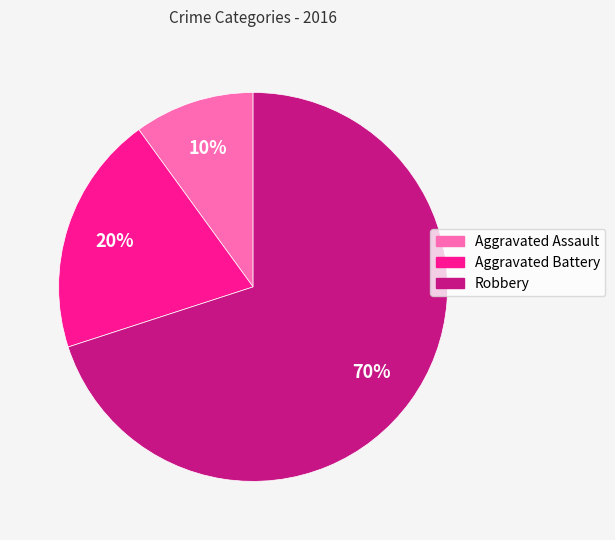

Which has a higher value, Robbery or Aggravated Assault?

Robbery